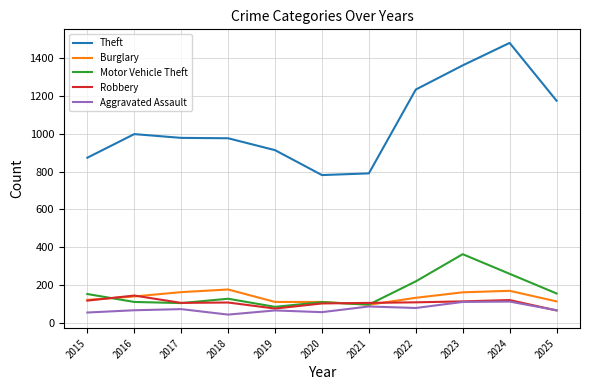

Between which two adjacent categories do Motor Vehicle Theft and Robbery first intersect?

2015 and 2016